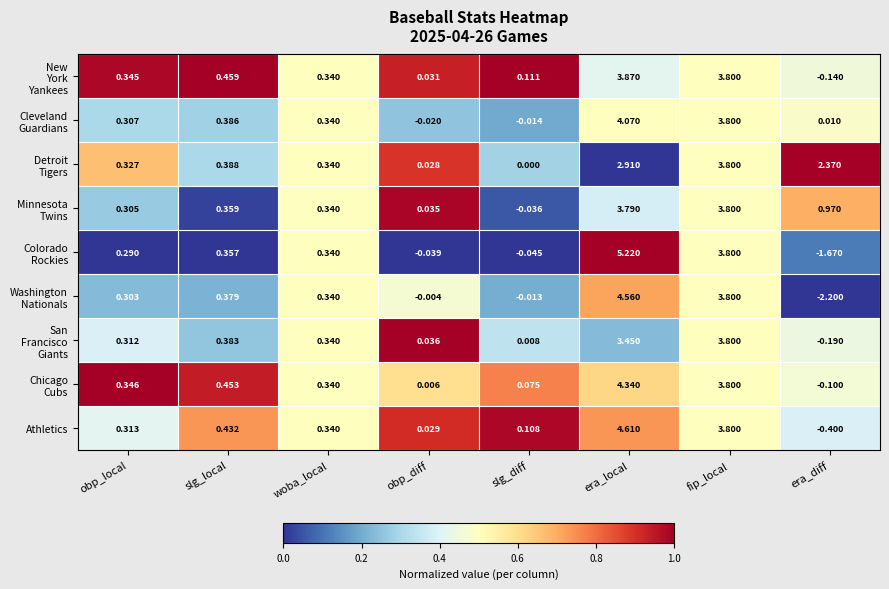

At which category is the sum across all series the highest?

era_local